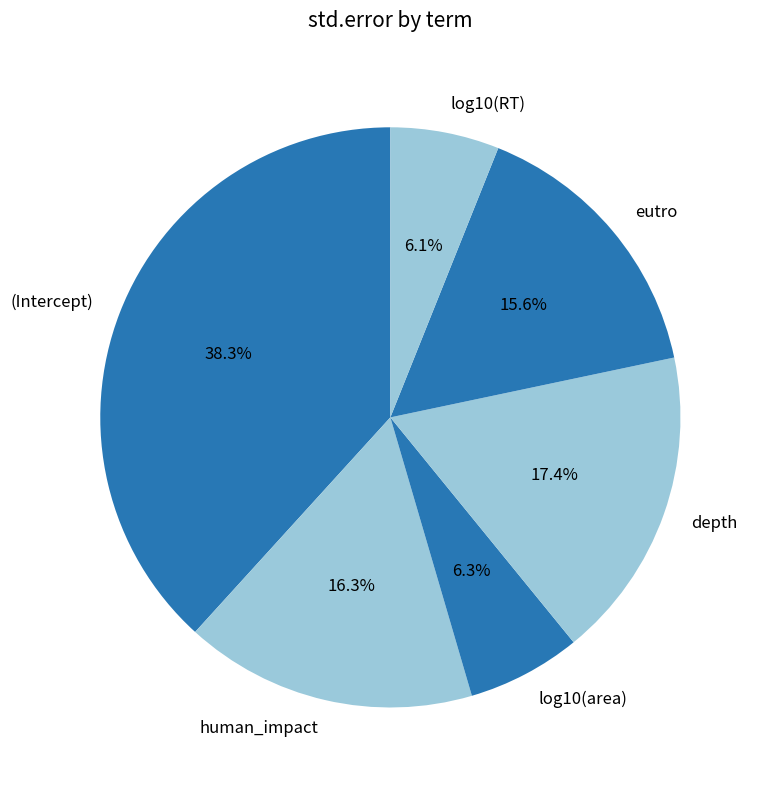

Does any single category account for the majority?

No